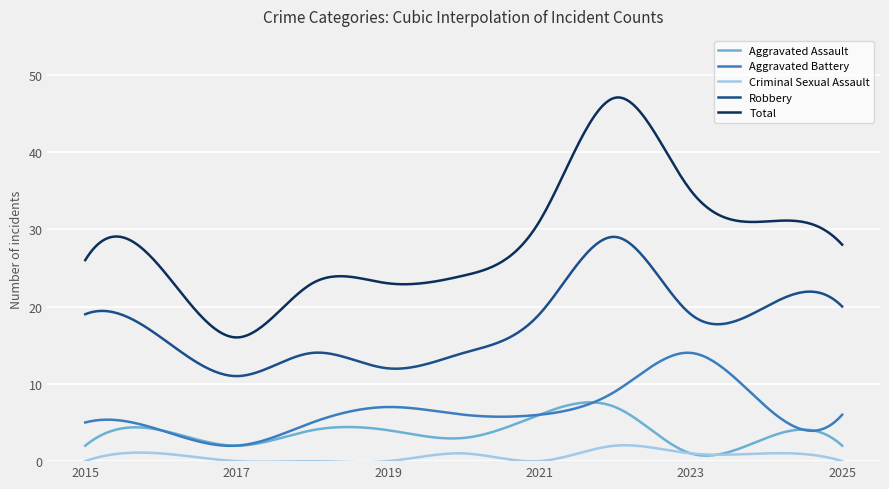

True or false: Aggravated Battery and Robbery cross at least once.

False